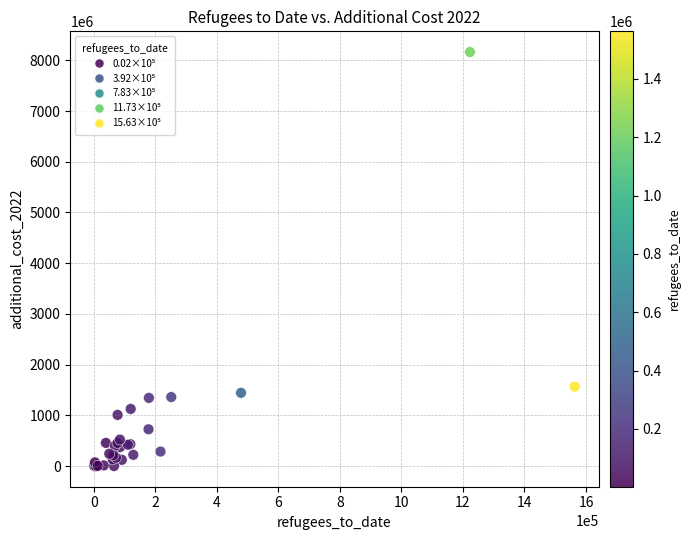

What Y value in the scatter plot is closest to 4082088485?

1564090949.3